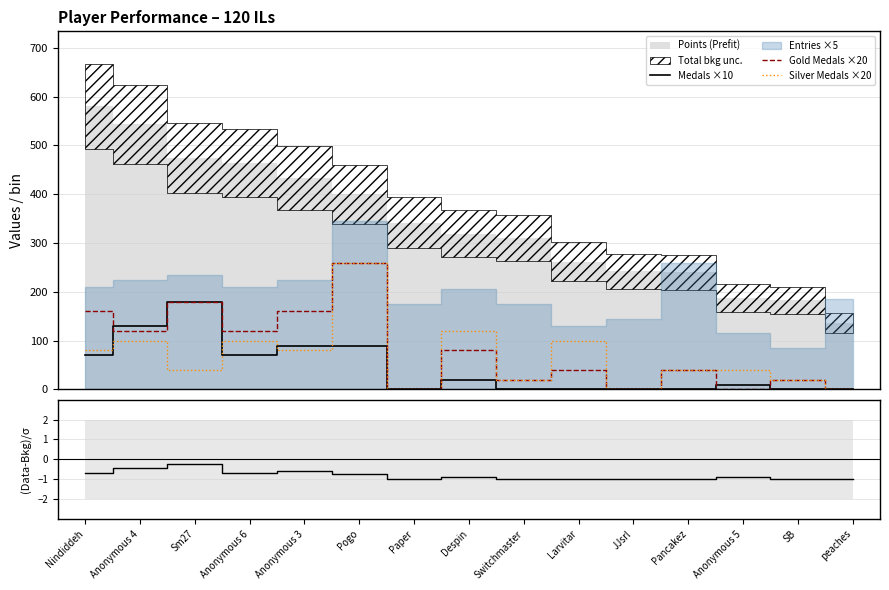

How many data points in Silver Medals ×20 are less than 40?

5